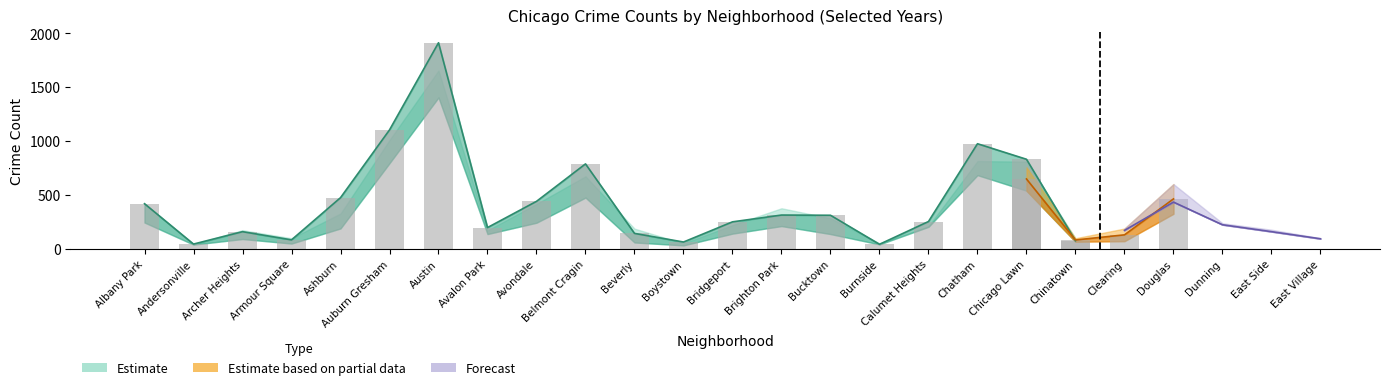

Reading left to right, list all the values displayed in this chart.

2015: Albany Park=422	Andersonville=45	Archer Heights=176	Armour Square=101	Ashburn=330	Auburn Gresham=1011	Austin=1656	Avalon Park=174	Avondale=419	Belmont Cragin=675	Beverly=190	Boystown=53	Bridgeport=223	Brighton Park=379	Bucktown=286	Burnside=54	Calumet Heights=213	Chatham=816	Chicago Lawn=811	Chinatown=100	Clearing=124	Douglas=334	Dunning=188	East Side=145	East Village=90
2017: Albany Park=421	Andersonville=47	Archer Heights=162	Armour Square=86	Ashburn=477	Auburn Gresham=1105	Austin=1913	Avalon Park=200	Avondale=443	Belmont Cragin=790	Beverly=146	Boystown=66	Bridgeport=253	Brighton Park=316	Bucktown=314	Burnside=45	Calumet Heights=256	Chatham=977	Chicago Lawn=833	Chinatown=78	Clearing=123	Douglas=418	Dunning=212	East Side=156	East Village=80
2019: Albany Park=349	Andersonville=66	Archer Heights=129	Armour Square=79	Ashburn=271	Auburn Gresham=938	Austin=1872	Avalon Park=155	Avondale=314	Belmont Cragin=661	Beverly=112	Boystown=93	Bridgeport=195	Brighton Park=286	Bucktown=226	Burnside=49	Calumet Heights=220	Chatham=823	Chicago Lawn=753	Chinatown=105	Clearing=132	Douglas=385	Dunning=150	East Side=91	East Village=82
2021: Albany Park=247	Andersonville=42	Archer Heights=94	Armour Square=52	Ashburn=192	Auburn Gresham=797	Austin=1406	Avalon Park=140	Avondale=245	Belmont Cragin=478	Beverly=62	Boystown=35	Bridgeport=144	Brighton Park=214	Bucktown=140	Burnside=44	Calumet Heights=207	Chatham=686	Chicago Lawn=542	Chinatown=69	Clearing=74	Douglas=328	Dunning=173	East Side=116	East Village=52
2023: Albany Park=393	Andersonville=77	Archer Heights=192	Armour Square=108	Ashburn=421	Auburn Gresham=1154	Austin=1935	Avalon Park=223	Avondale=380	Belmont Cragin=766	Beverly=163	Boystown=79	Bridgeport=241	Brighton Park=417	Bucktown=300	Burnside=70	Calumet Heights=312	Chatham=1093	Chicago Lawn=759	Chinatown=101	Clearing=191	Douglas=603	Dunning=240	East Side=180	East Village=102
2024: Albany Park=423	Andersonville=100	Archer Heights=195	Armour Square=78	Ashburn=405	Auburn Gresham=951	Austin=1744	Avalon Park=157	Avondale=504	Belmont Cragin=836	Beverly=185	Boystown=69	Bridgeport=251	Brighton Park=383	Bucktown=305	Burnside=49	Calumet Heights=291	Chatham=1012	Chicago Lawn=716	Chinatown=109	Clearing=174	Douglas=436	Dunning=226	East Side=162	East Village=96